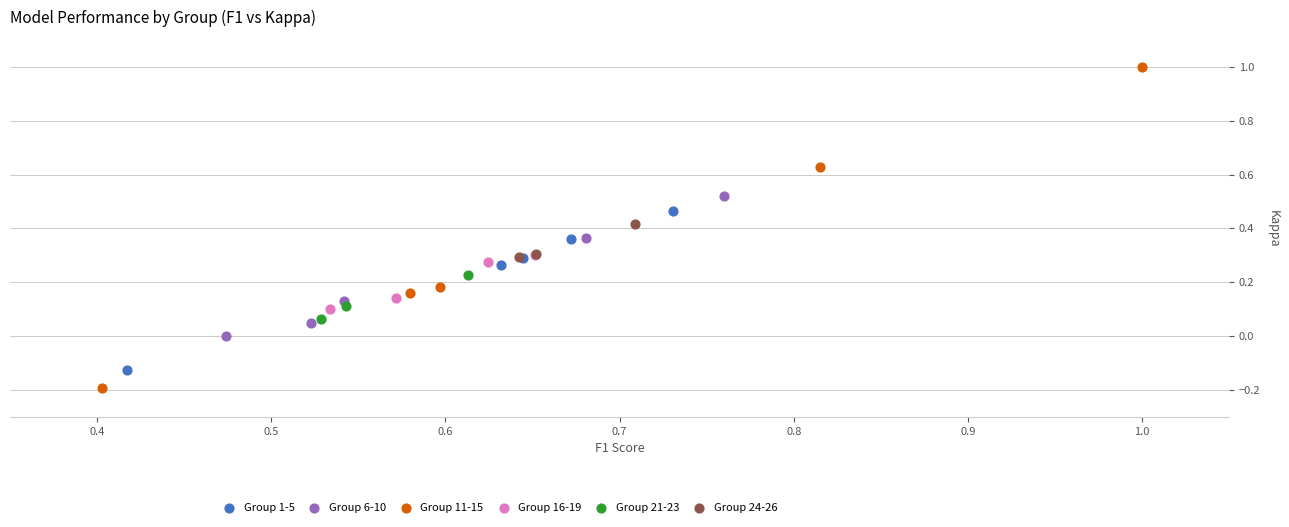

Which series reaches the maximum Y coordinate?

Group 11-15